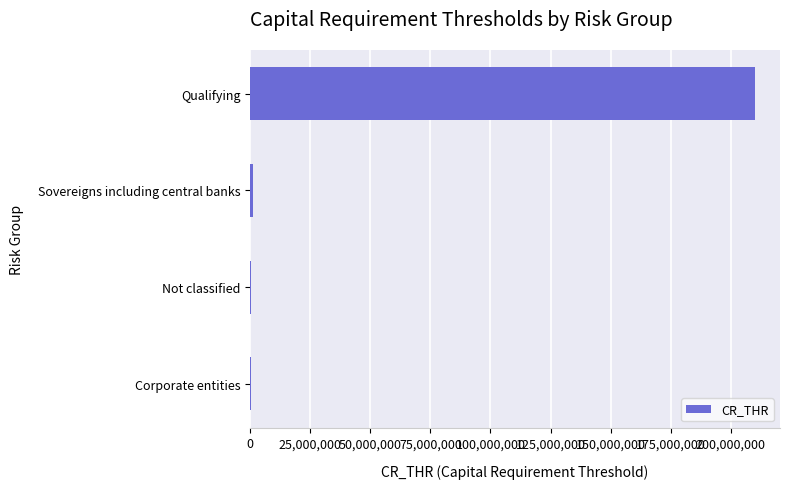

What is the maximum value shown in the chart?

210000000